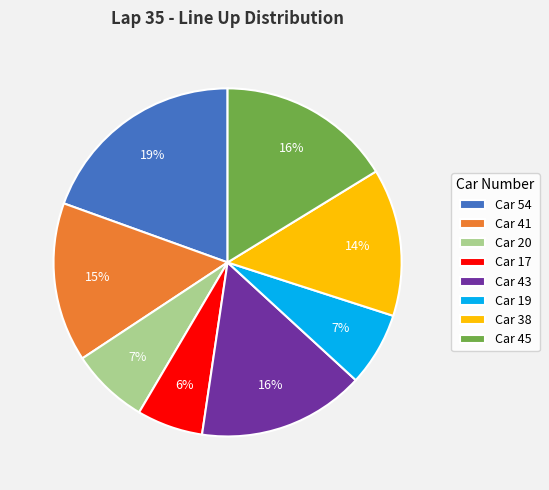

Which has a higher value, Car 38 or Car 17?

Car 38